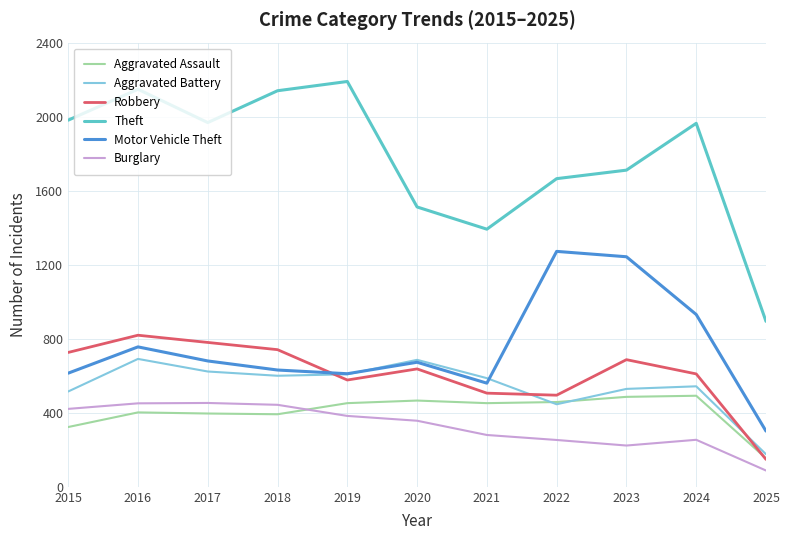

At how many categories does at least one series exceed 1201?

10